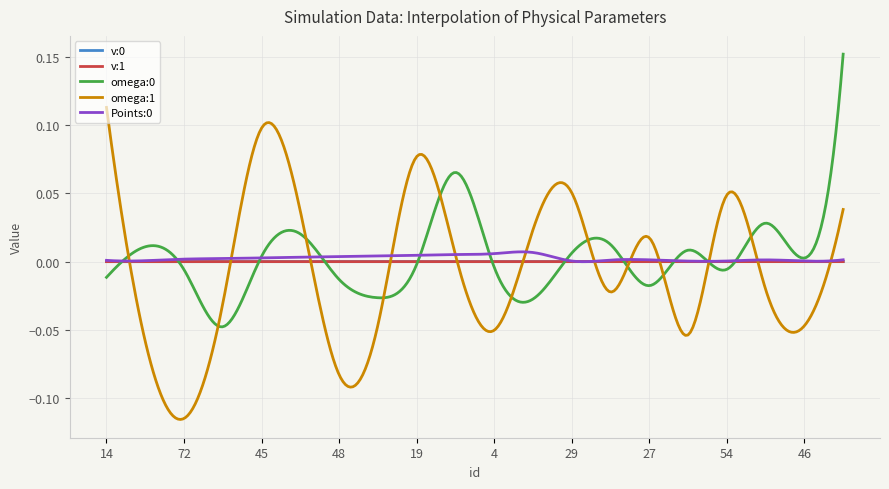

Which series has the largest range (max minus min)?

omega:1